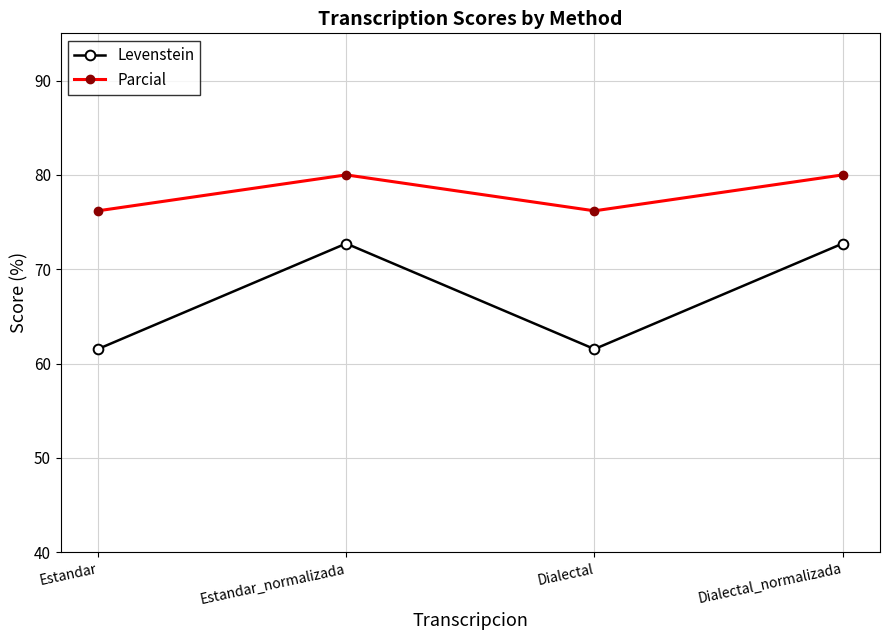

True or false: Levenstein has a value of 72.7 at Estandar_normalizada.

True